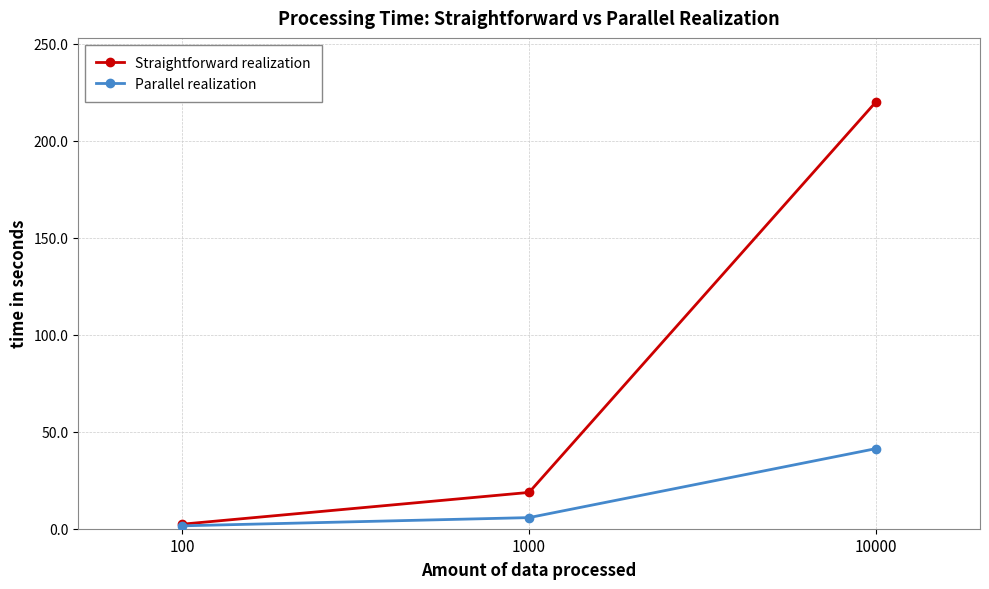

List the series in order of their peak value, highest first.

Straightforward realization, Parallel realization